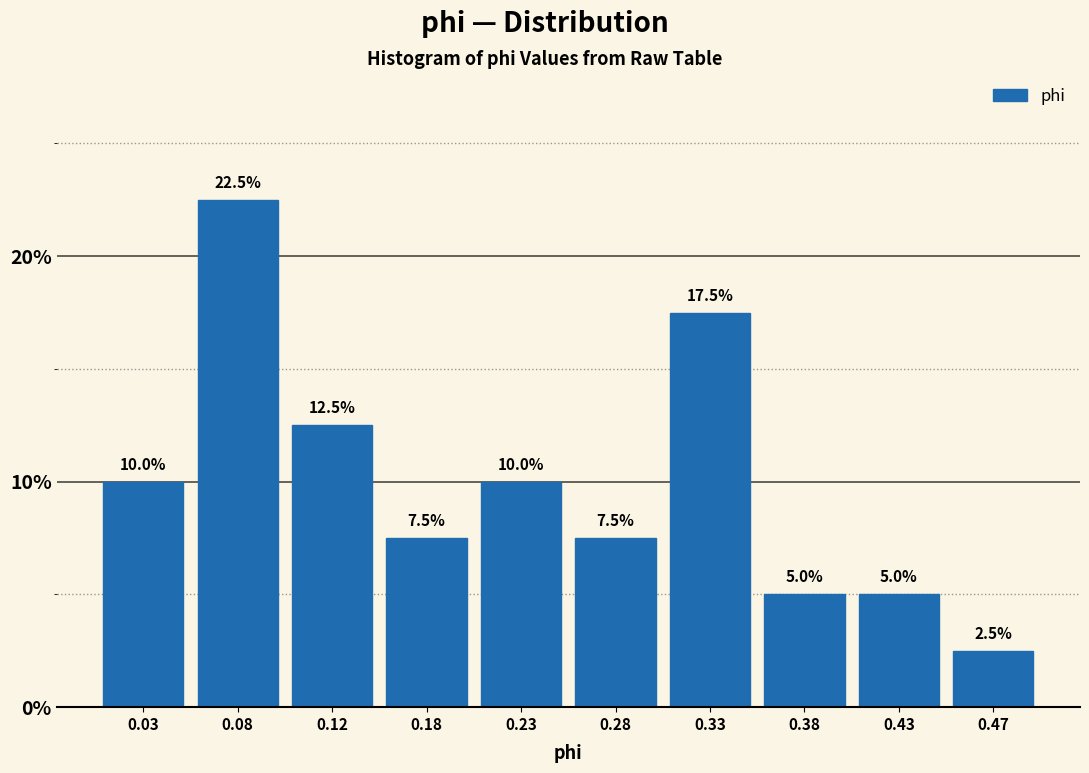

Reading left to right, list every bar in this chart as the range it spans on the x-axis followed by its height.

0.00 to 0.05: 10.0
0.05 to 0.10: 22.5
0.10 to 0.15: 12.5
0.15 to 0.20: 7.5
0.20 to 0.25: 10.0
0.25 to 0.30: 7.5
0.30 to 0.35: 17.5
0.35 to 0.40: 5.0
0.40 to 0.45: 5.0
0.45 to 0.50: 2.5